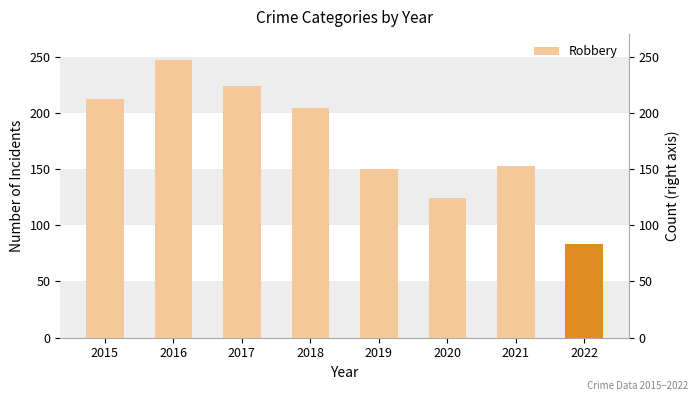

What is the sum of the values at 2015 and 2017?

436